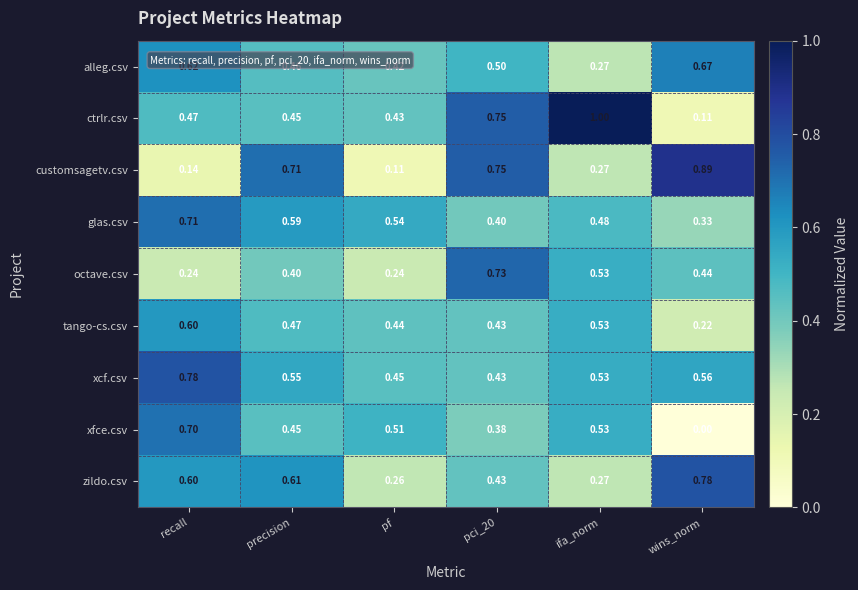

Is the value of glas.csv at wins_norm greater than the value of xfce.csv at pci_20?

No